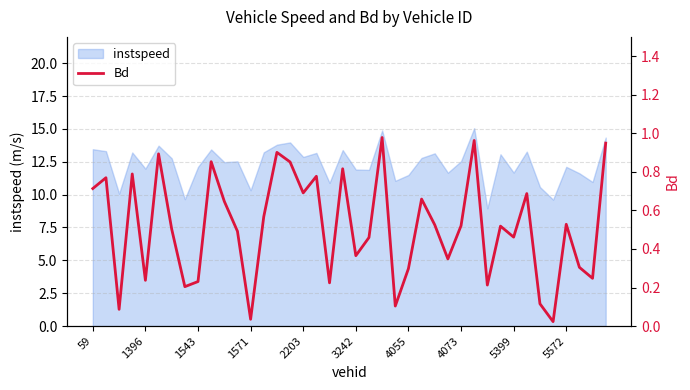

The value at 39 is 1.4. True or false?

False